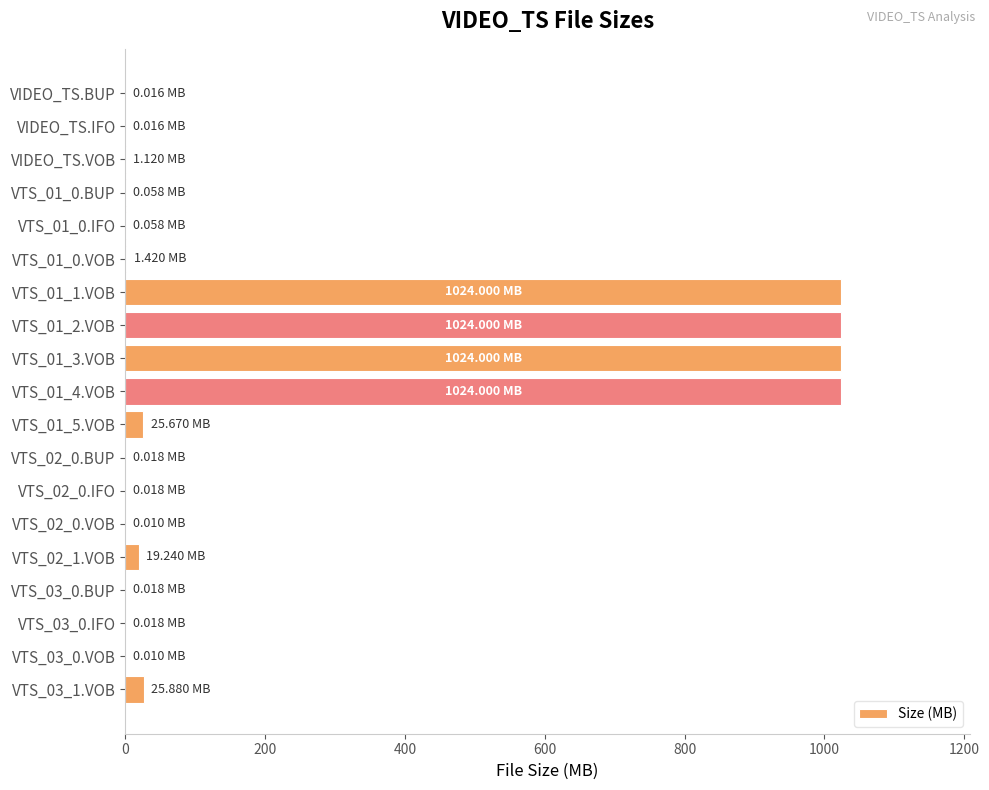

Count the number of categories in the chart.

19